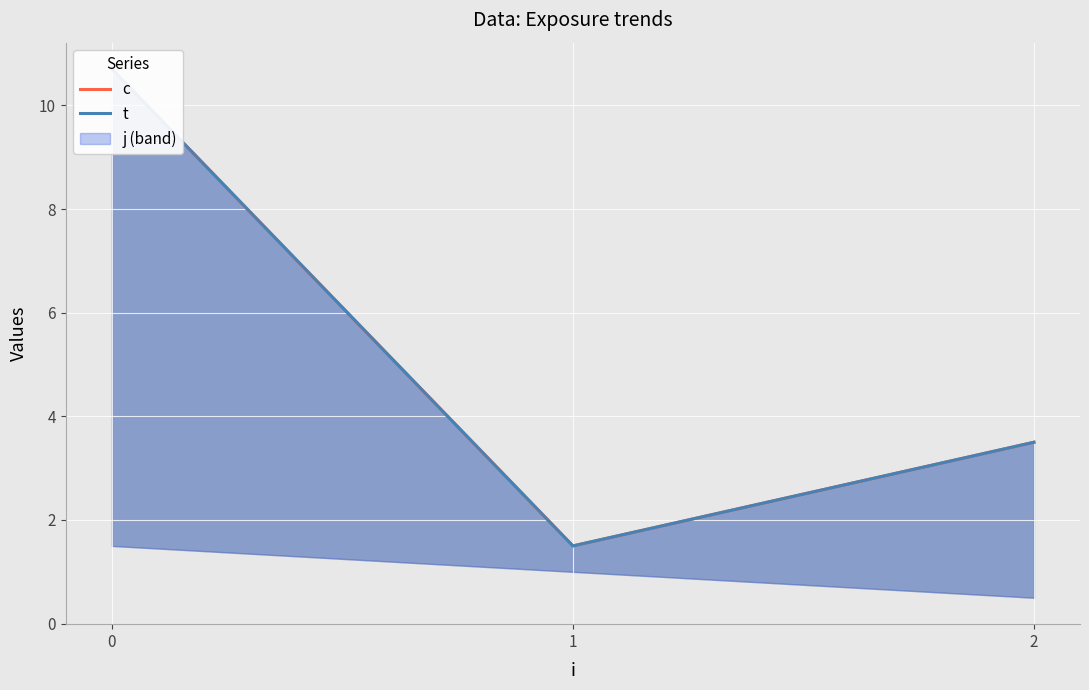

The value of t at 1 is 1.5. True or false?

True